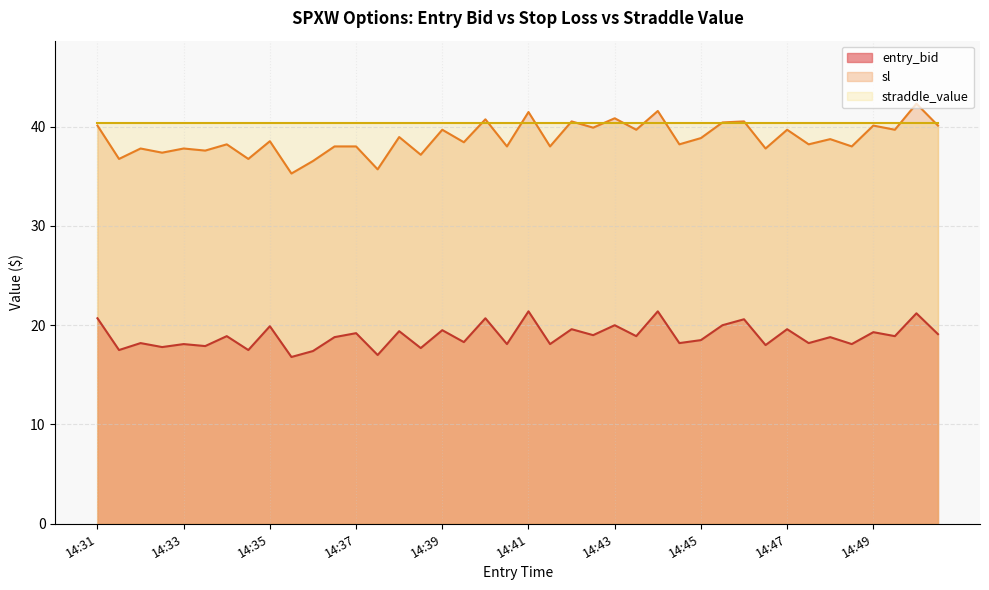

What is the total value across all series at 14:43?

101.2